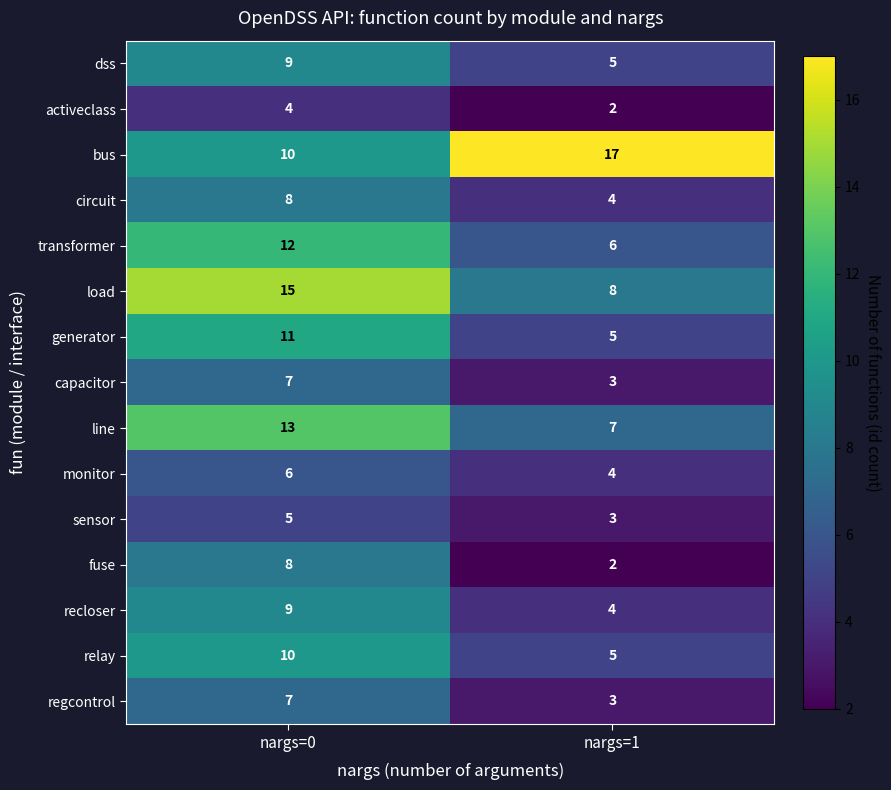

Count the number of data series in this chart.

15